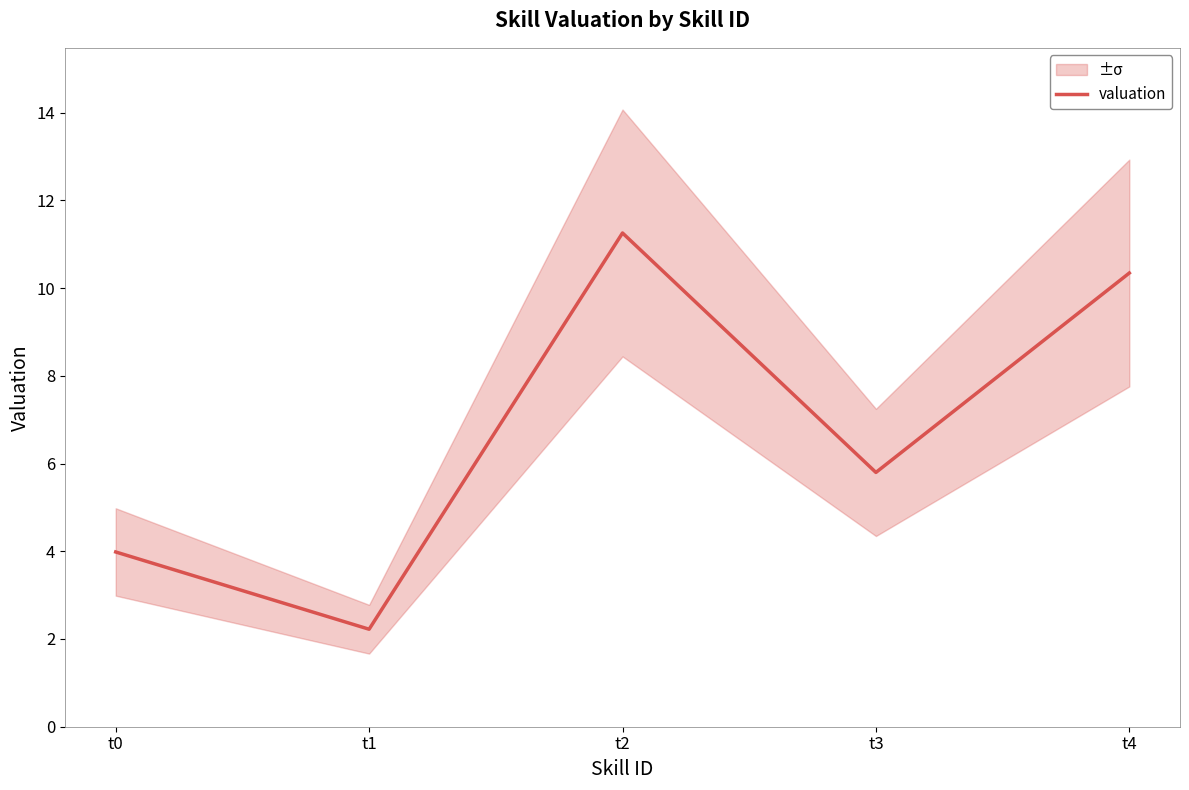

List the labels in order of value, smallest first.

t1, t0, t3, t4, t2